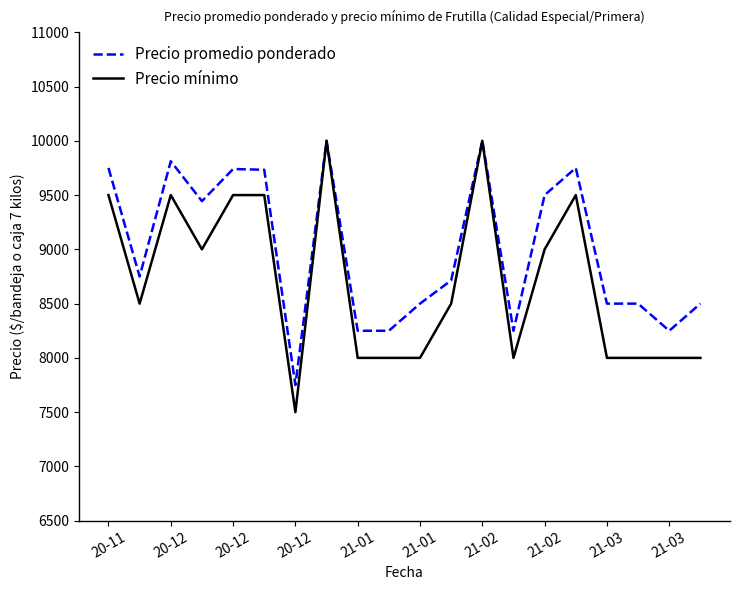

Rank the series by their average value, from highest to lowest.

Precio promedio ponderado, Precio mínimo